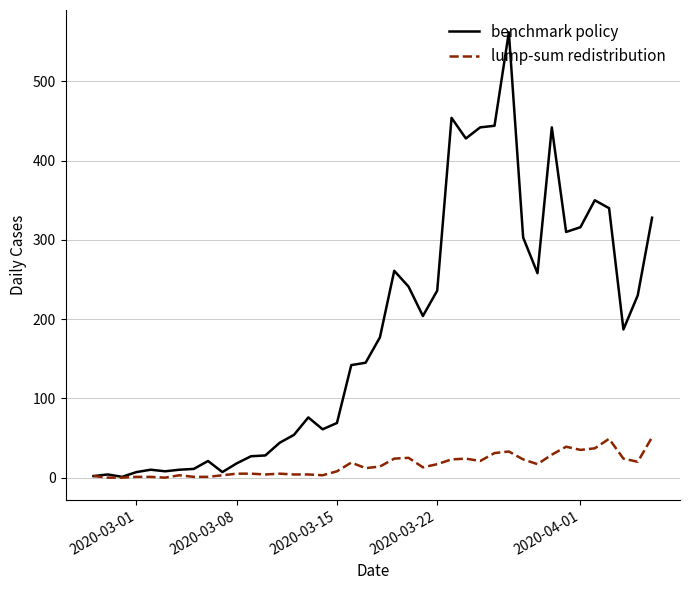

List the series in order of their peak value, highest first.

benchmark policy, lump-sum redistribution